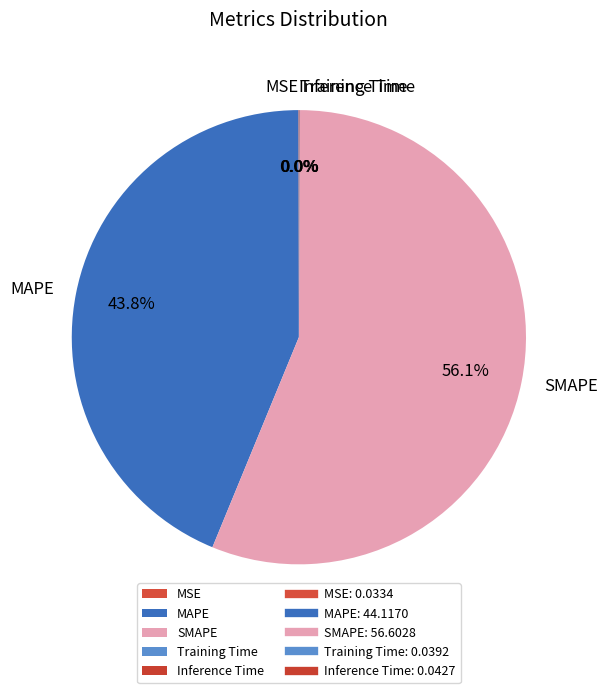

What percentage is the MAPE slice, to the nearest percent?

44%